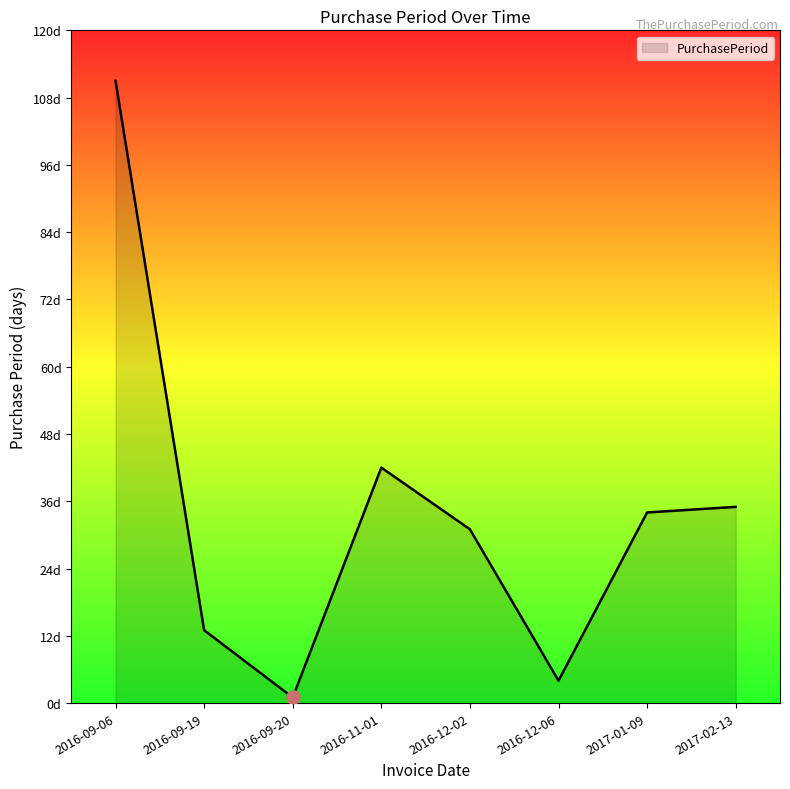

What is the change in value from 2016-09-19 to 2016-11-01?

+29